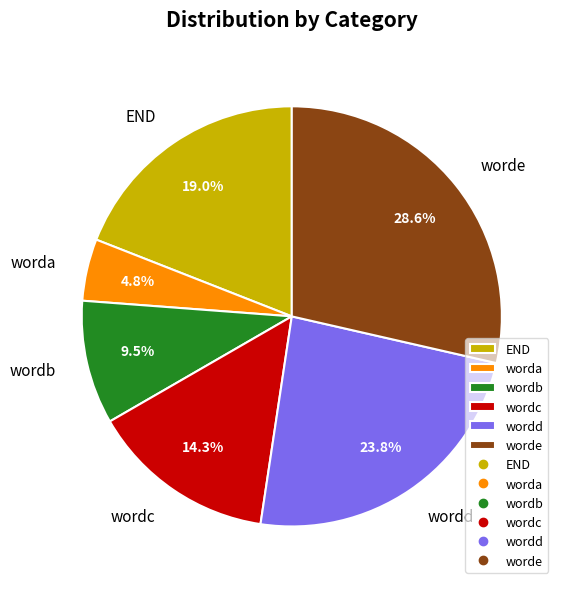

How many slices are in this pie chart?

6